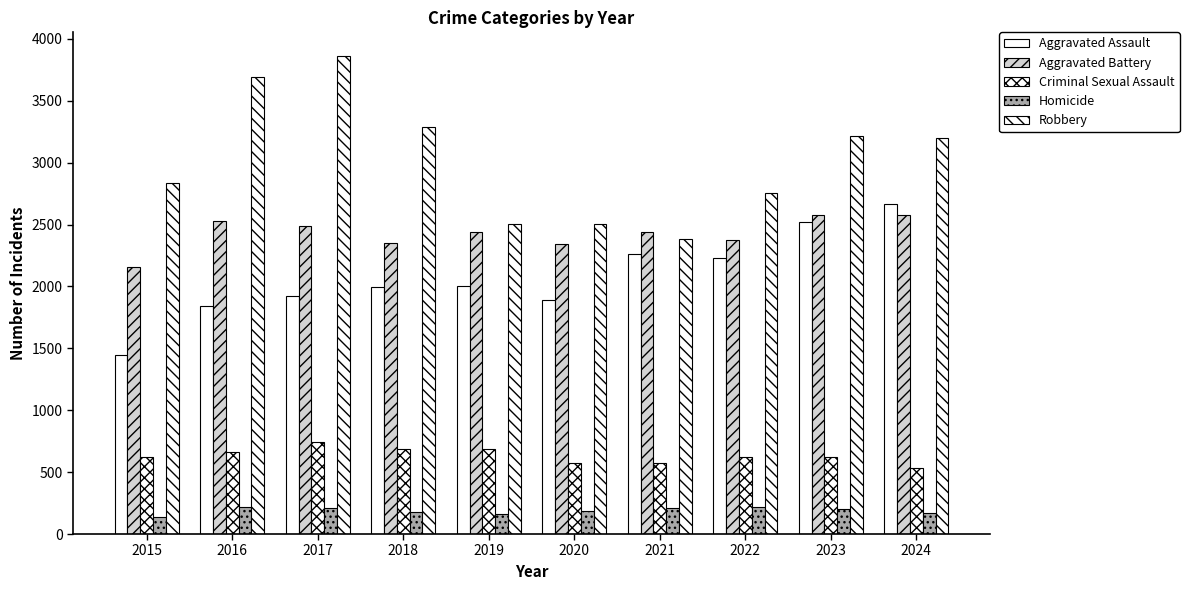

Is it true that Aggravated Assault equals 670 at 2024?

False